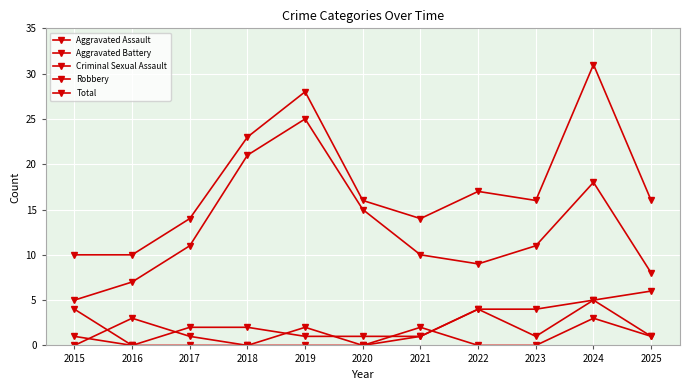

How many data points in Robbery are less than 11?

5